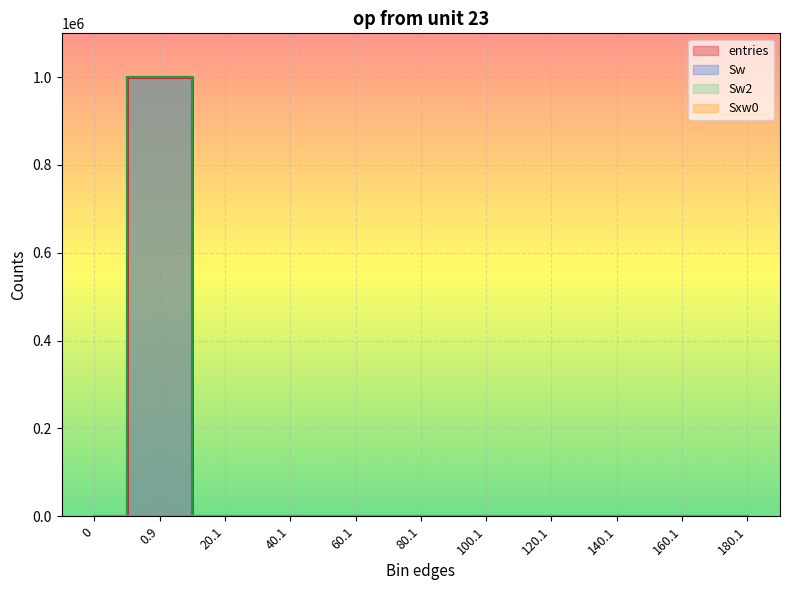

What is the average value of the Sw series?

90909